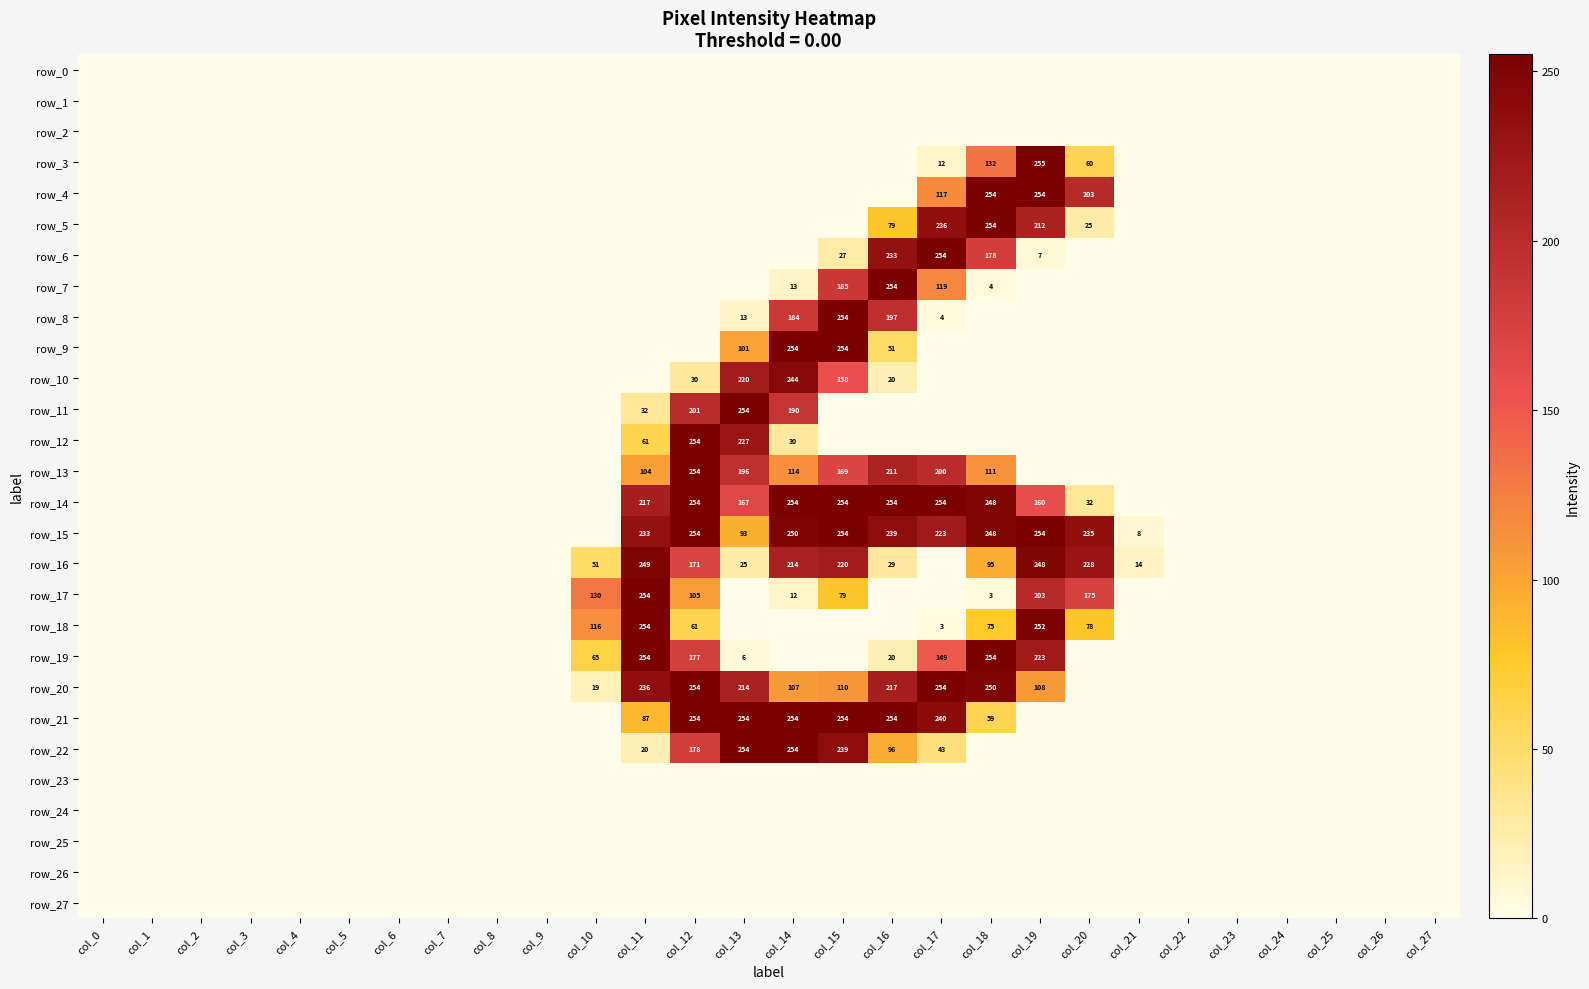

Which series has the largest range (max minus min)?

row_3